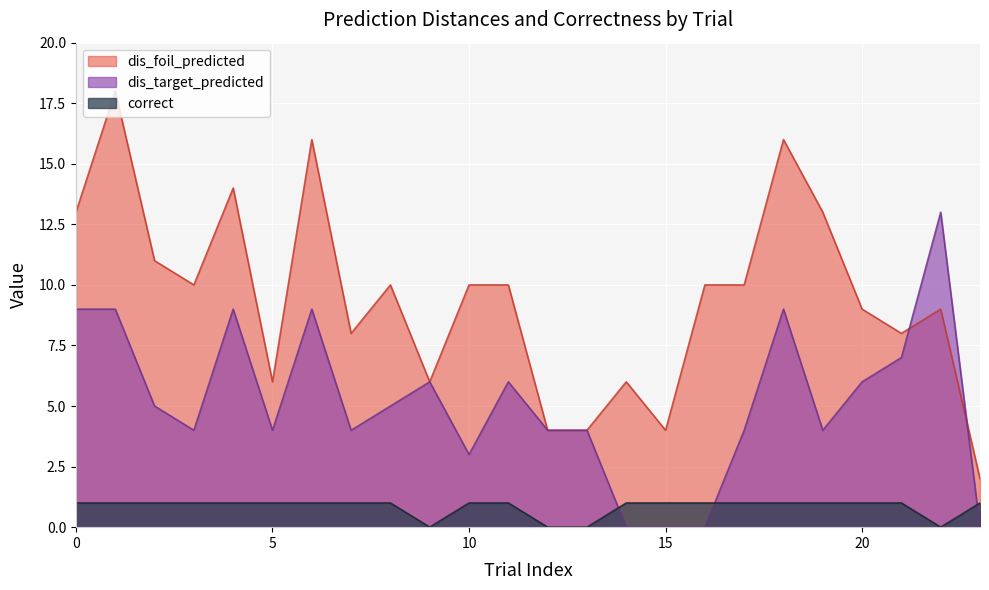

At which category does the chart reach its peak across all series?

1